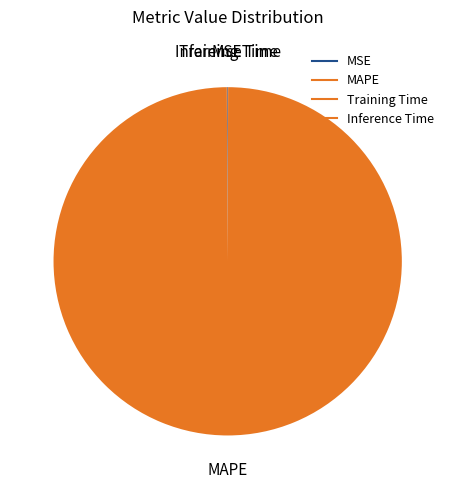

Which category accounts for the majority?

MAPE